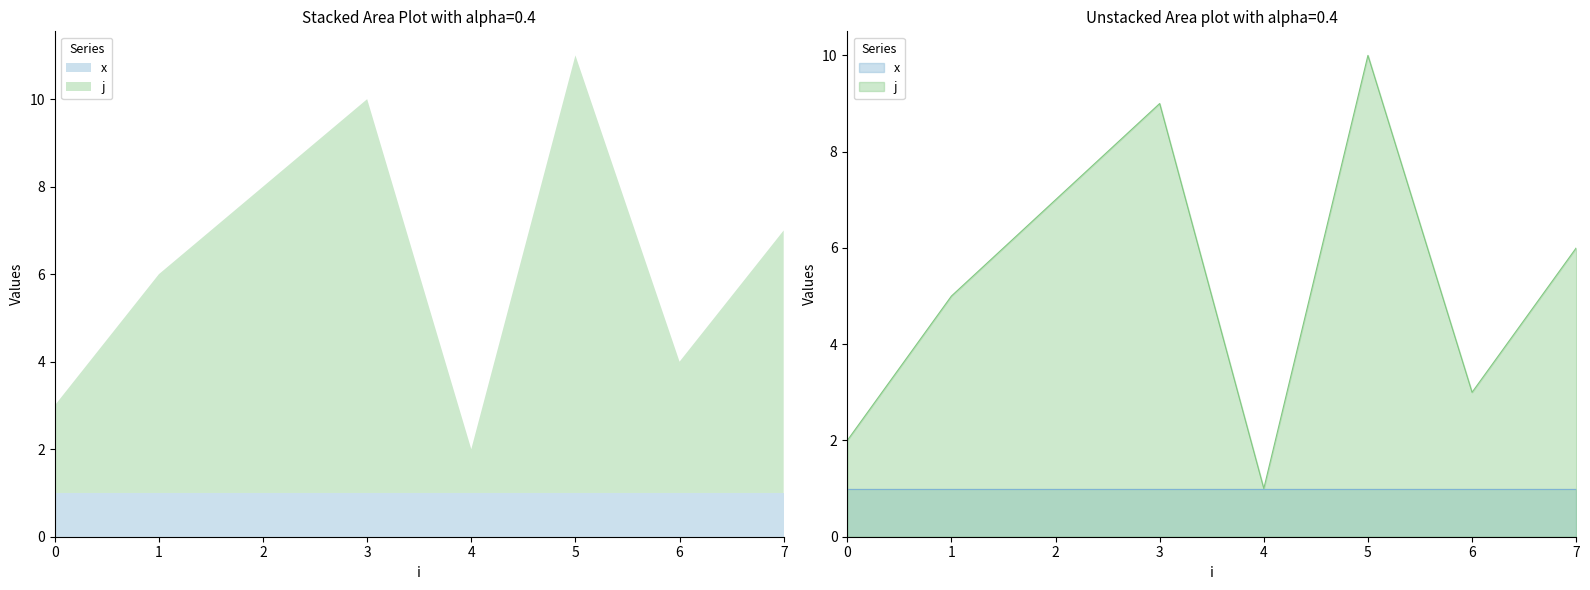

The chart shows a value of 11 at 2. True or false?

False